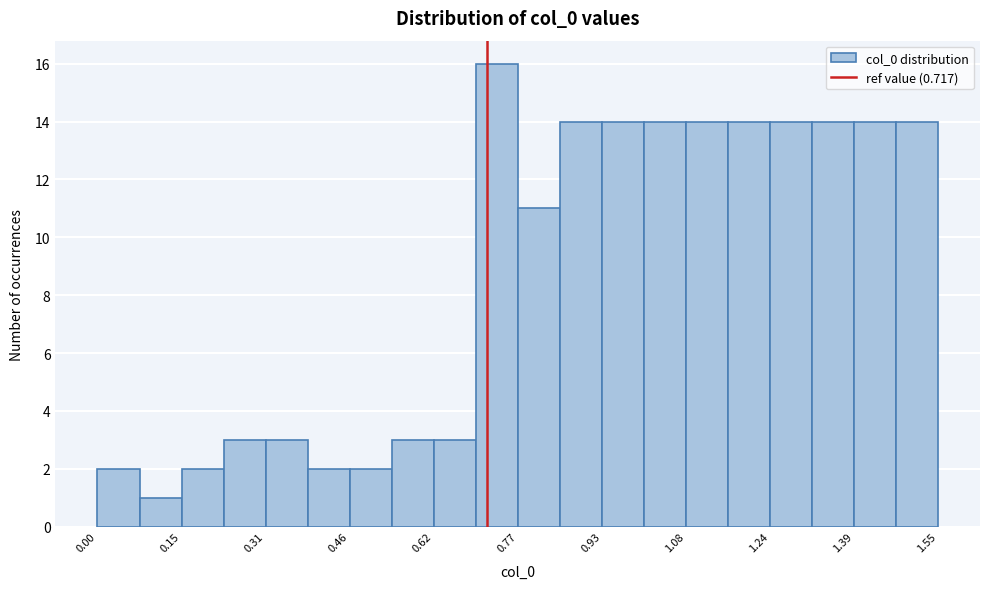

Read against the x-axis, roughly where is the centre of the tallest bar?

0.74